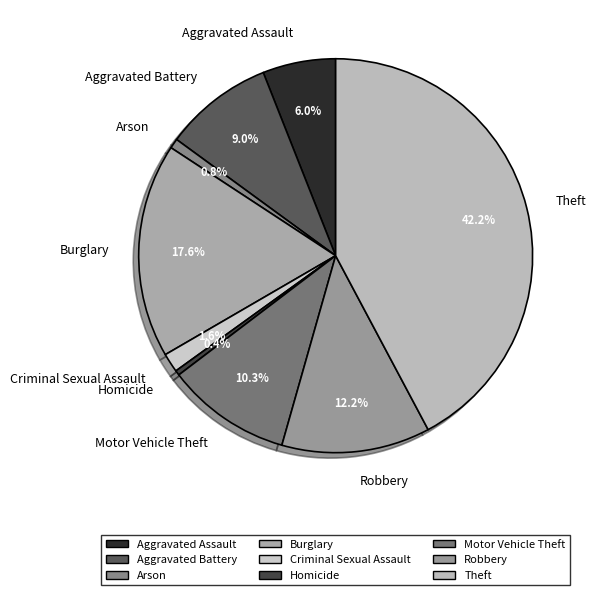

To the nearest percent, what portion does Motor Vehicle Theft represent?

10%